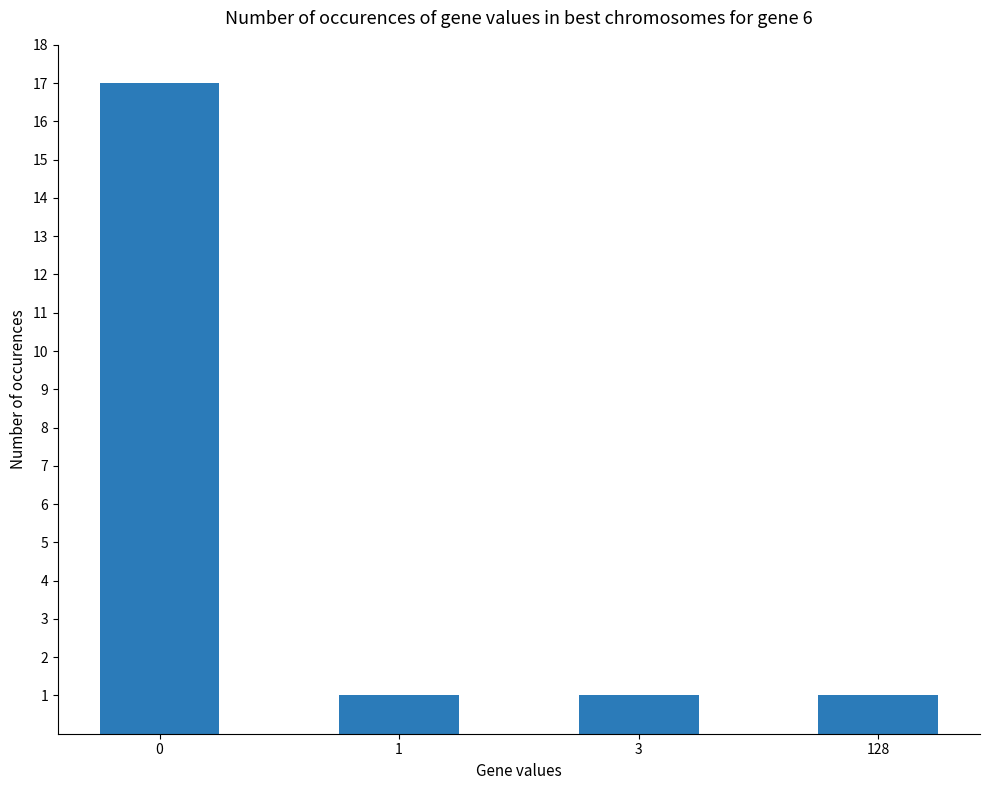

What is the difference between the maximum and second lowest values?

16